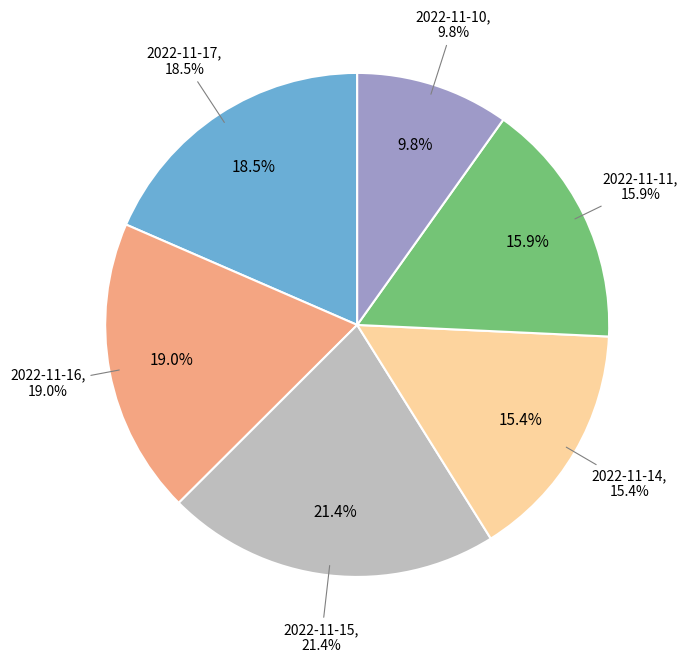

What is the ratio of the value at 2022-11-14 to the value at 2022-11-15?

0.7